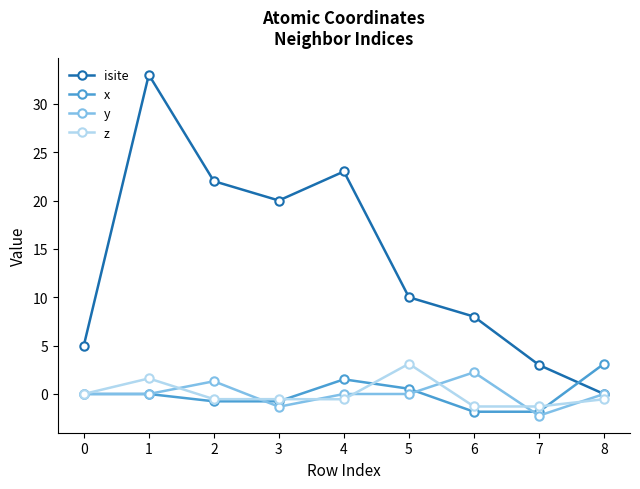

Which series ends up on top after the final intersection of x and isite?

x